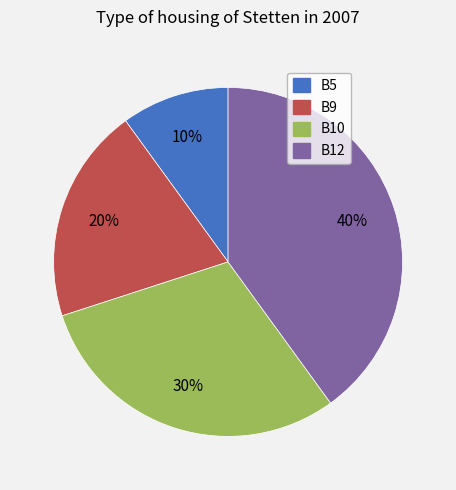

What is the ratio of the value at B5 to the value at B10?

0.3